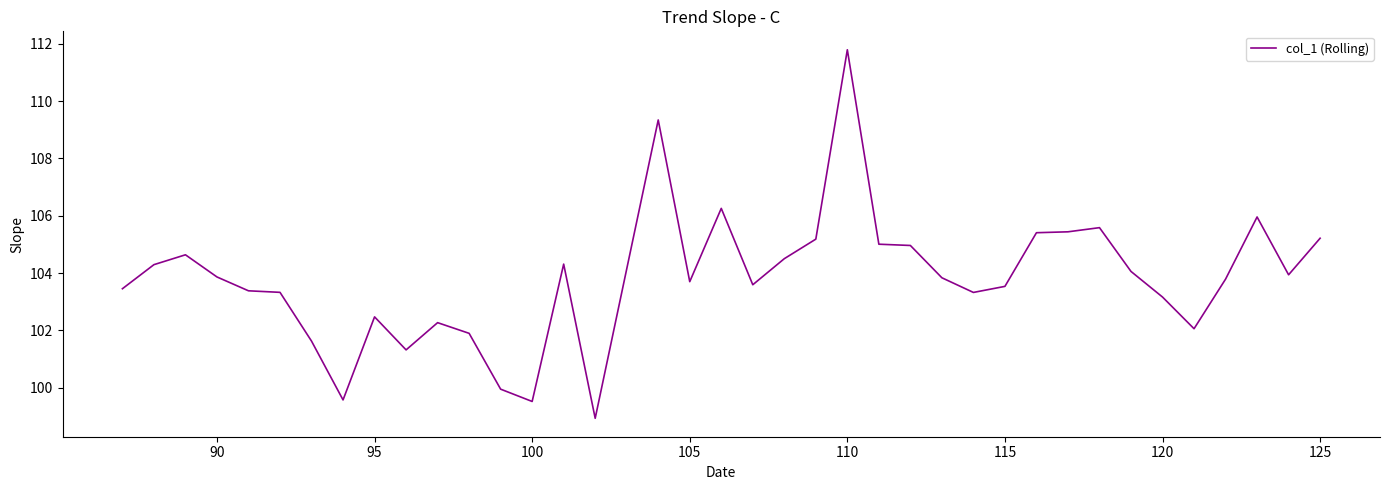

What is the greatest value displayed?

111.8